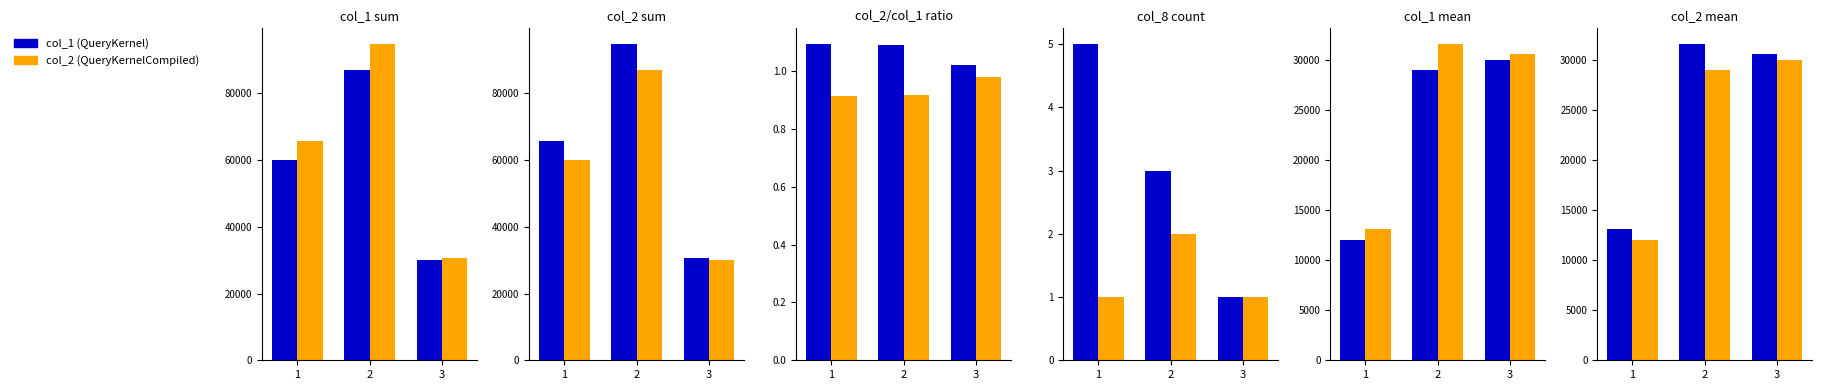

At which label does col_1 (QueryKernel) first exceed 30600?

2